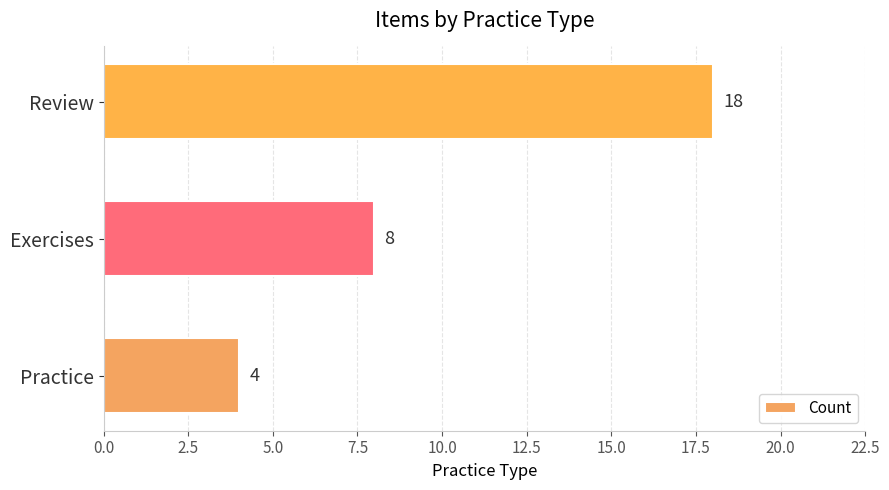

How many data points does each series have?

3